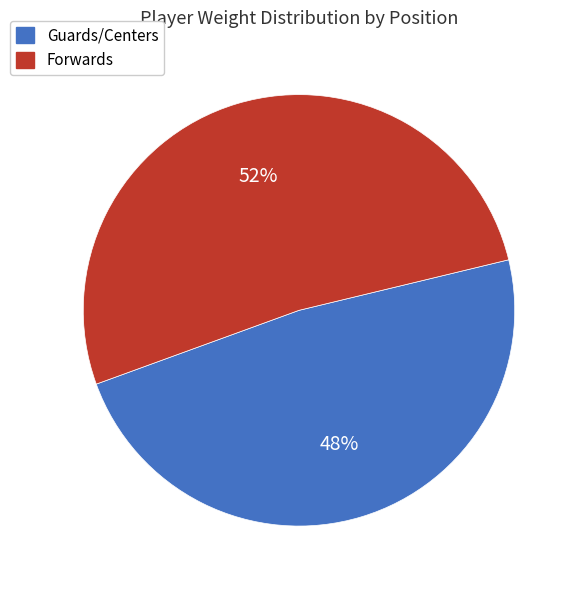

What is the ratio of the value at Forwards to the value at Guards/Centers?

1.1